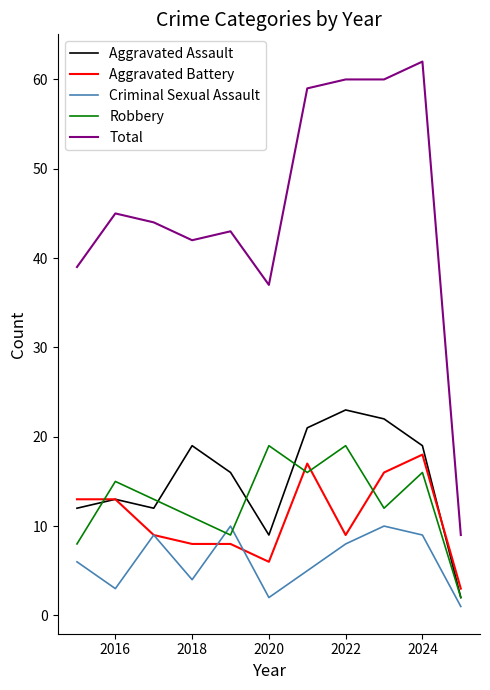

List the series in order of their peak value, highest first.

Total, Aggravated Assault, Robbery, Aggravated Battery, Criminal Sexual Assault